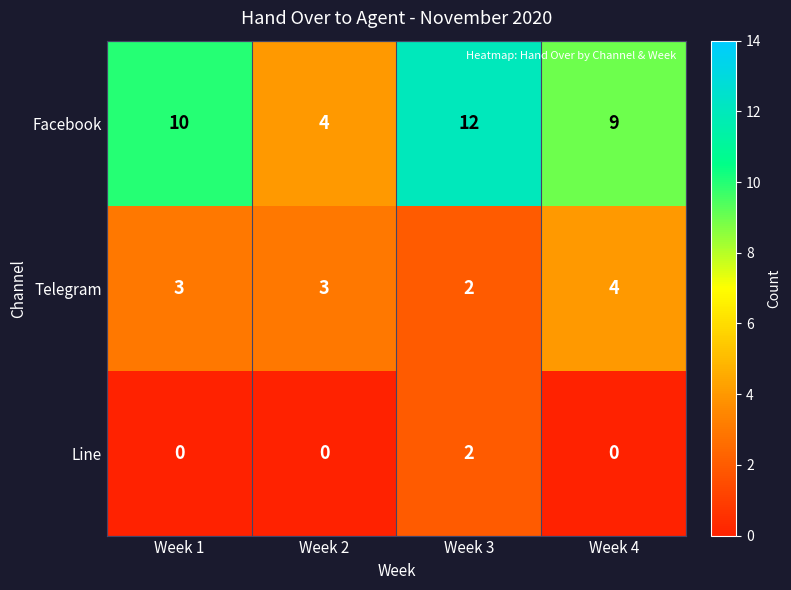

At which category does the chart reach its peak across all series?

Week 3